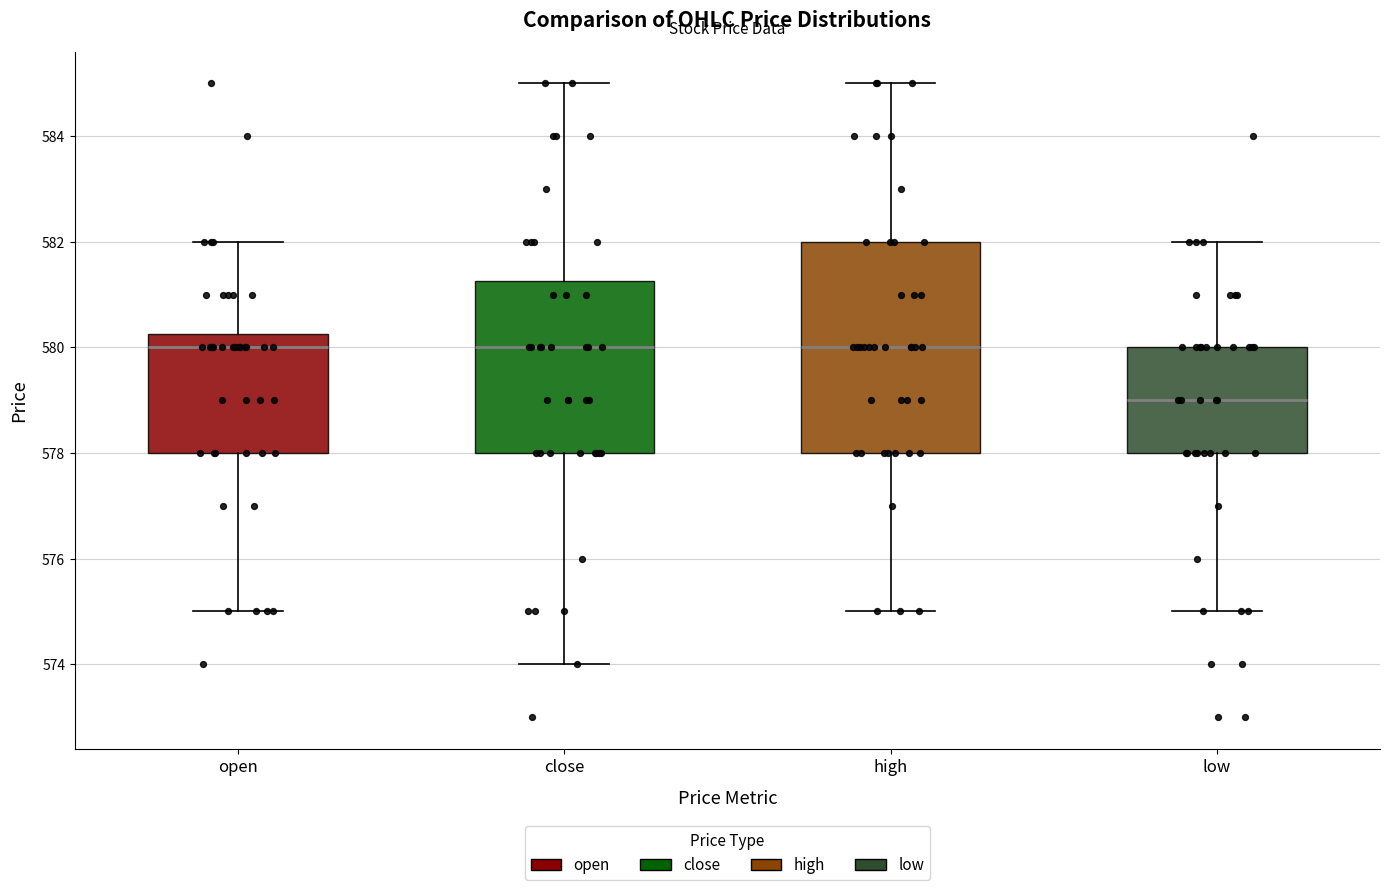

Reading left to right, read every box against the y-axis: the position of its median line, the range the box covers, and the ends of its whiskers. The values are not printed on the chart, so give them approximately, as read against the axis.

open: median 580.0, box 578.0 to 580.2, whiskers 575.0 to 582.0
close: median 580.0, box 578.0 to 581.2, whiskers 574.0 to 585.0
high: median 580.0, box 578.0 to 582.0, whiskers 575.0 to 585.0
low: median 579.0, box 578.0 to 580.0, whiskers 575.0 to 582.0